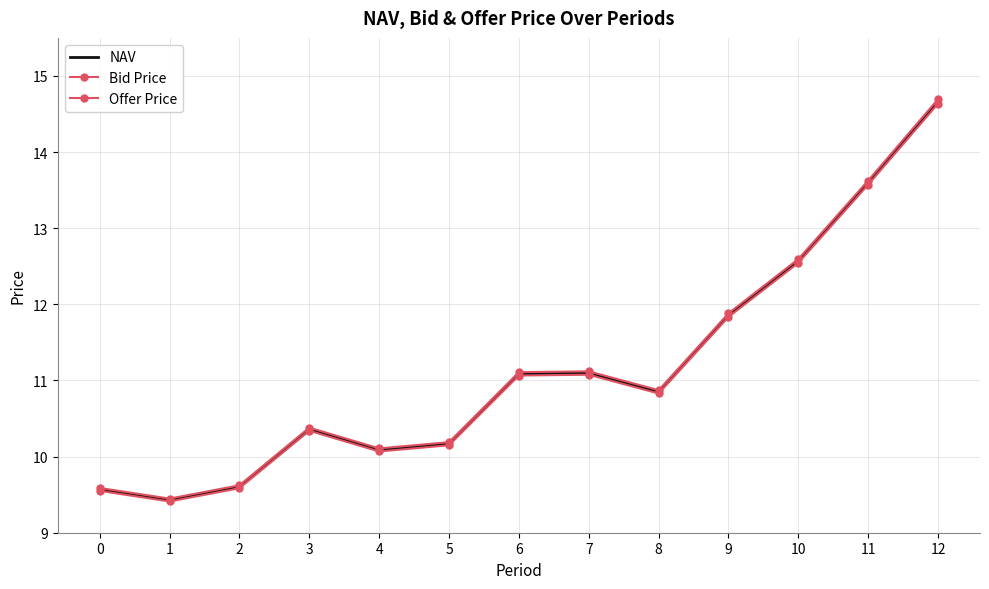

Which series has the largest total across all categories?

Offer Price